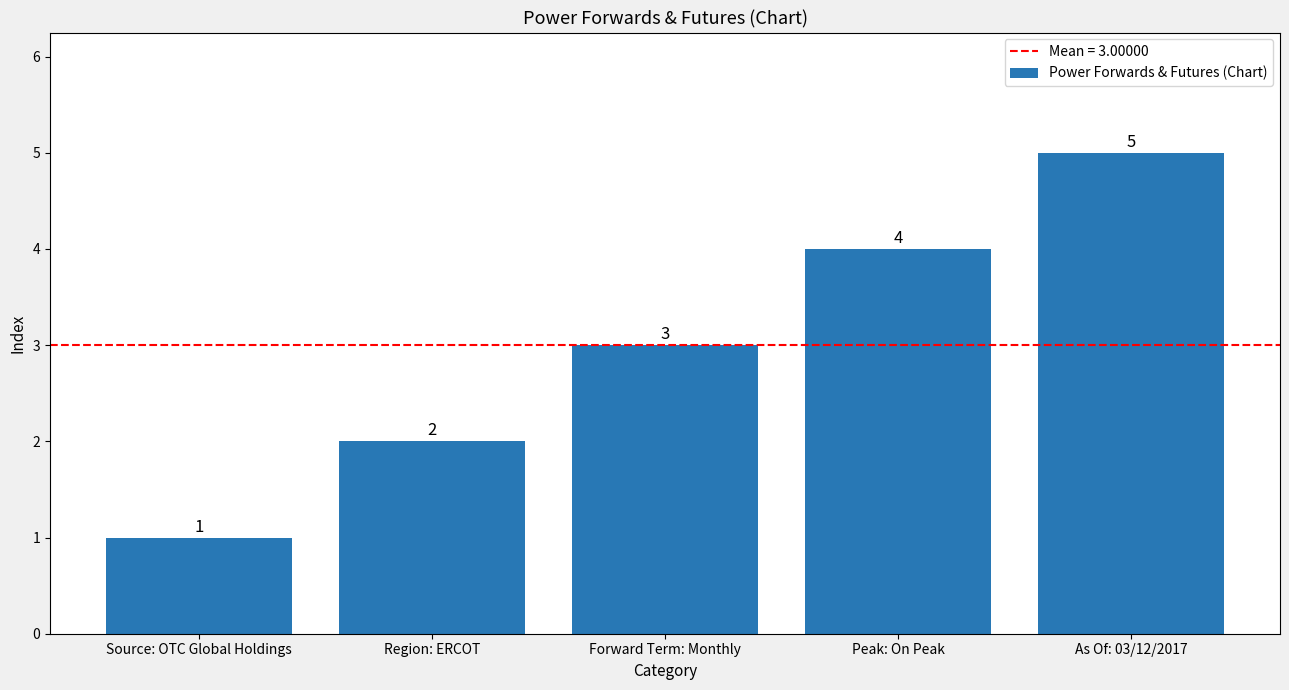

What is the change in value from Source: OTC Global Holdings to Region: ERCOT?

+1